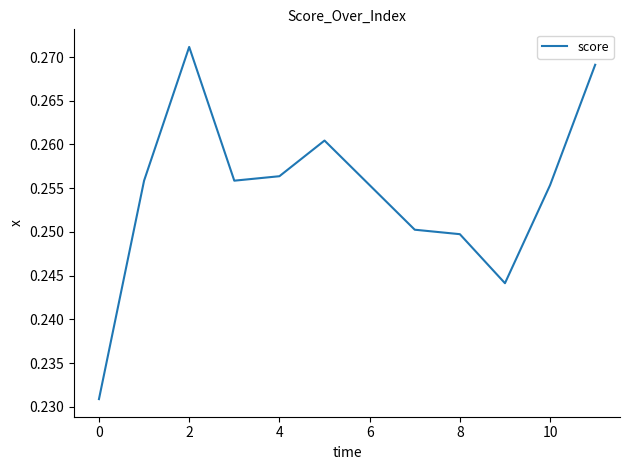

The value at 2 is 0.1. True or false?

False